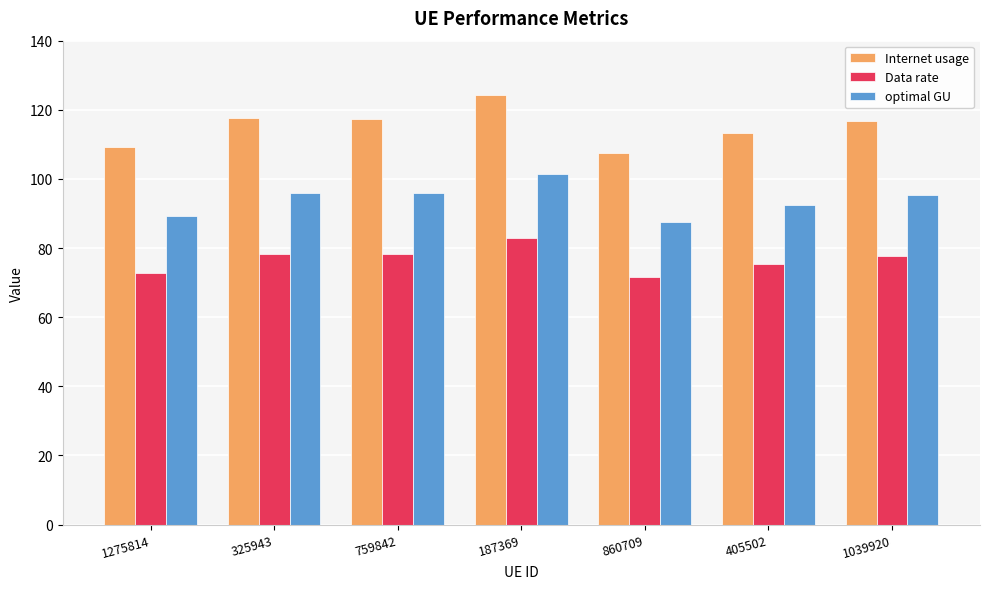

What are all the series names shown in the legend?

Internet usage, Data rate, optimal GU